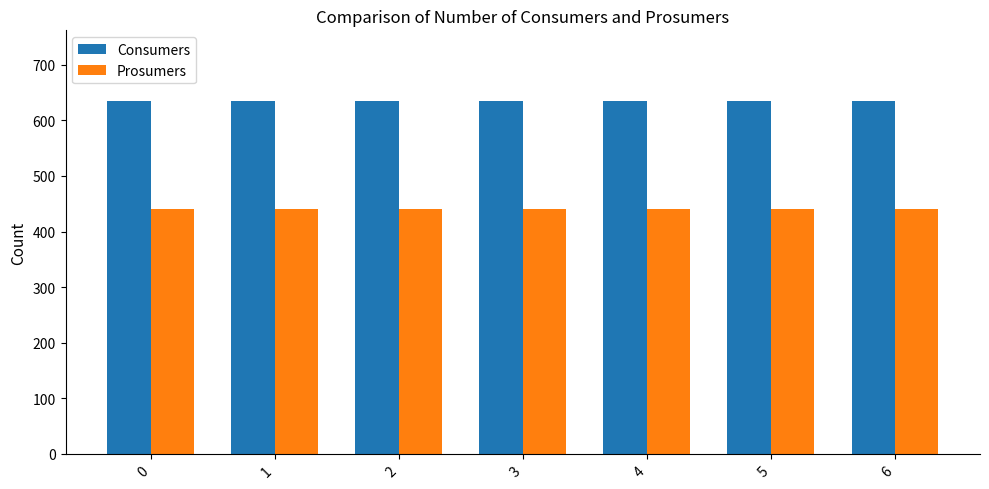

True or false: Prosumers has a value of 440 at 0.

True